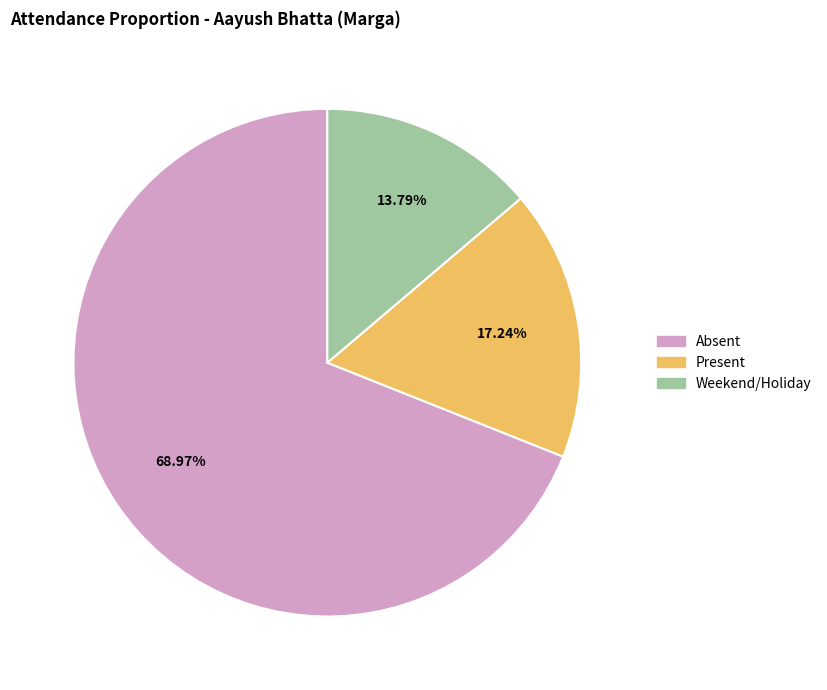

True or false: Present accounts for 17% of the total.

True